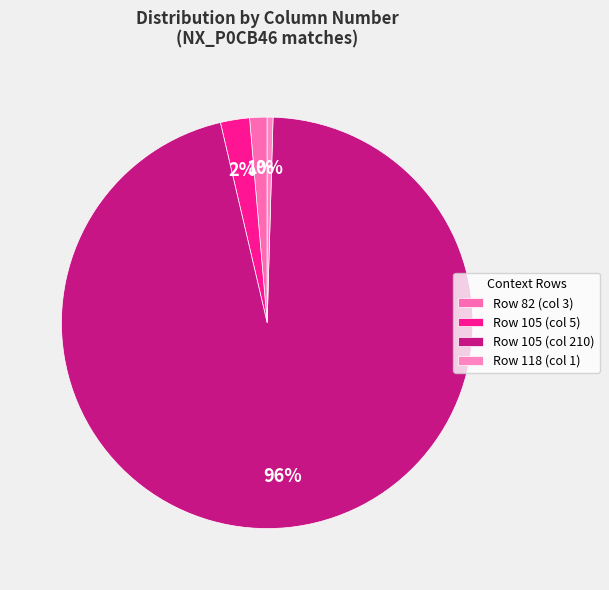

What percentage is the Row 105 (col 210) slice, to the nearest percent?

96%